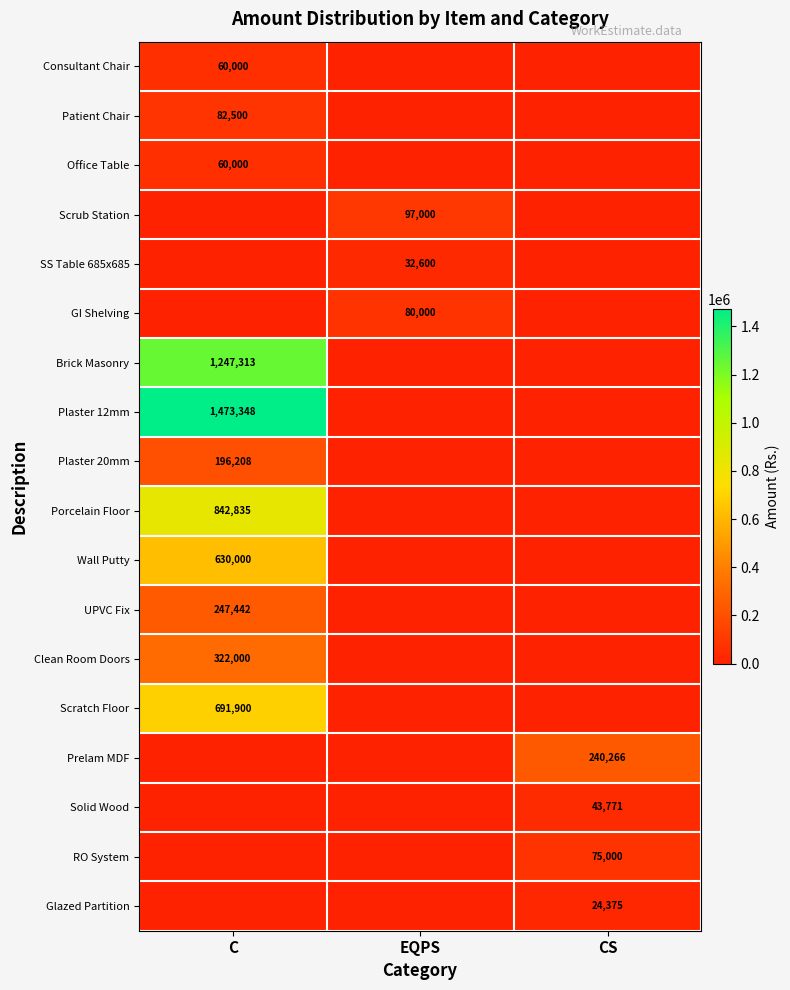

True or false: Wall Putty has a value of 630000 at C.

True